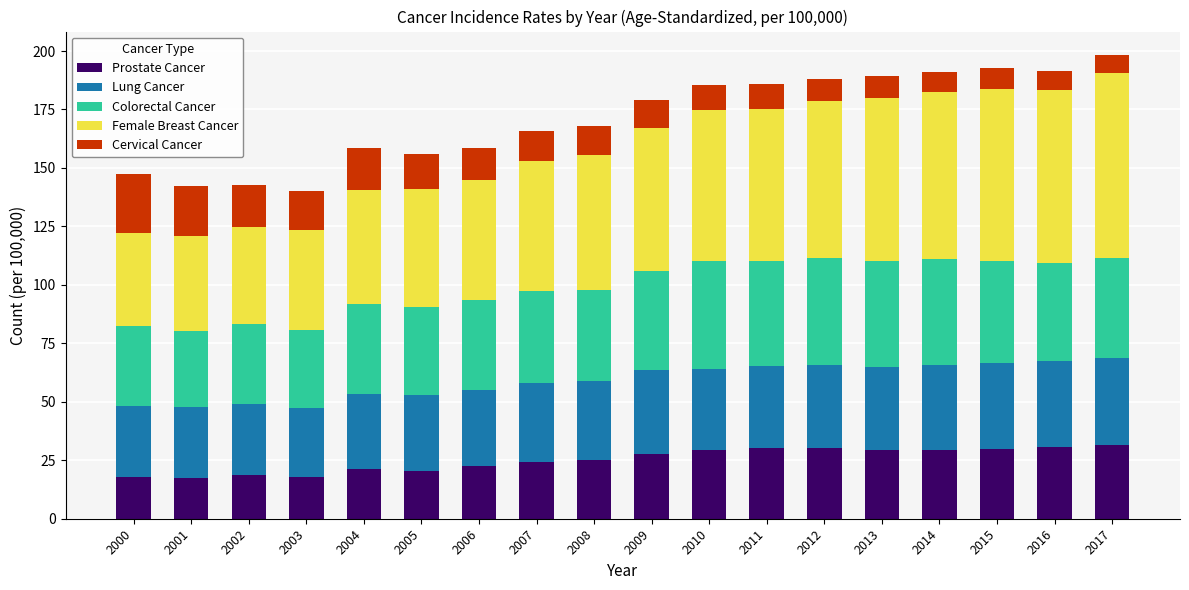

What is the minimum value for Prostate Cancer?

17.6